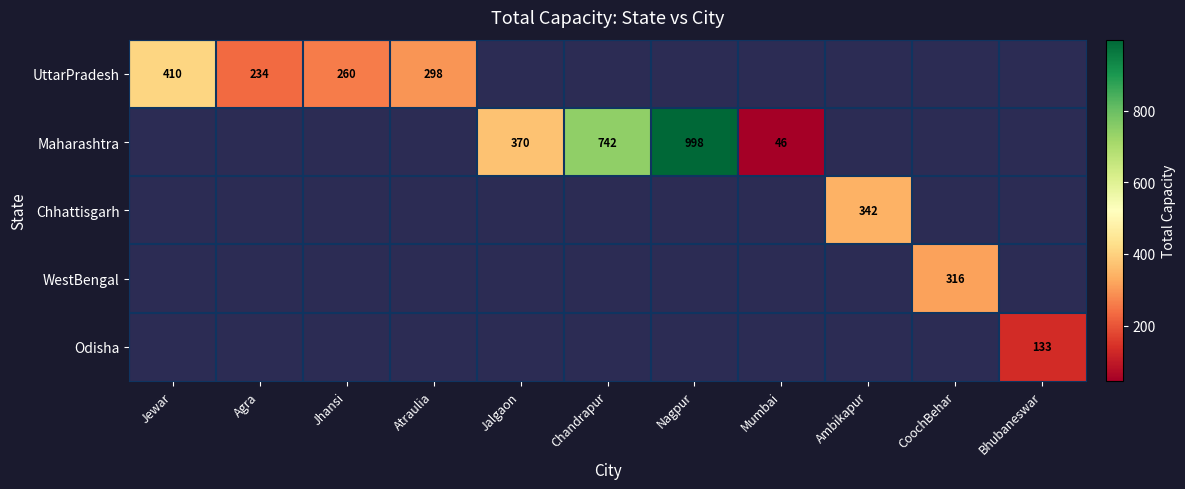

The value of Chhattisgarh at Ambikapur is 180. True or false?

False